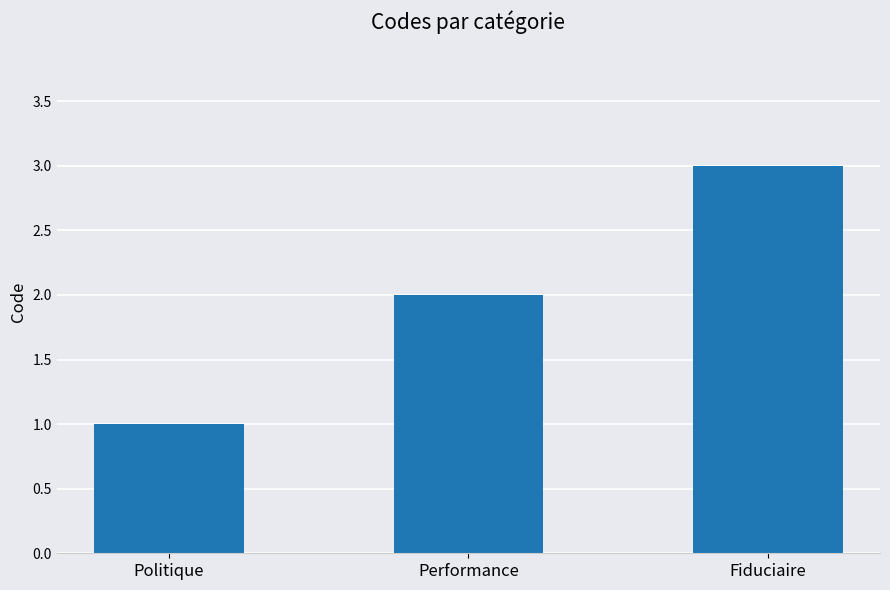

Which has a higher value, Performance or Politique?

Performance